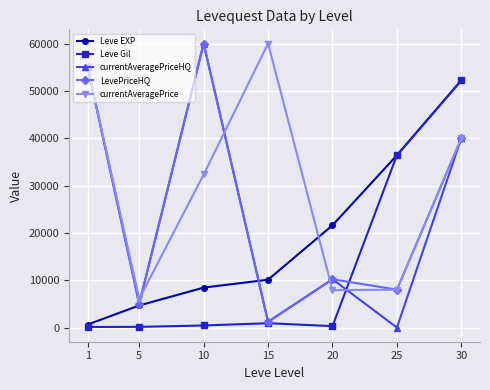

What is the difference between the Leve EXP values at 25 and 1?

35760.0